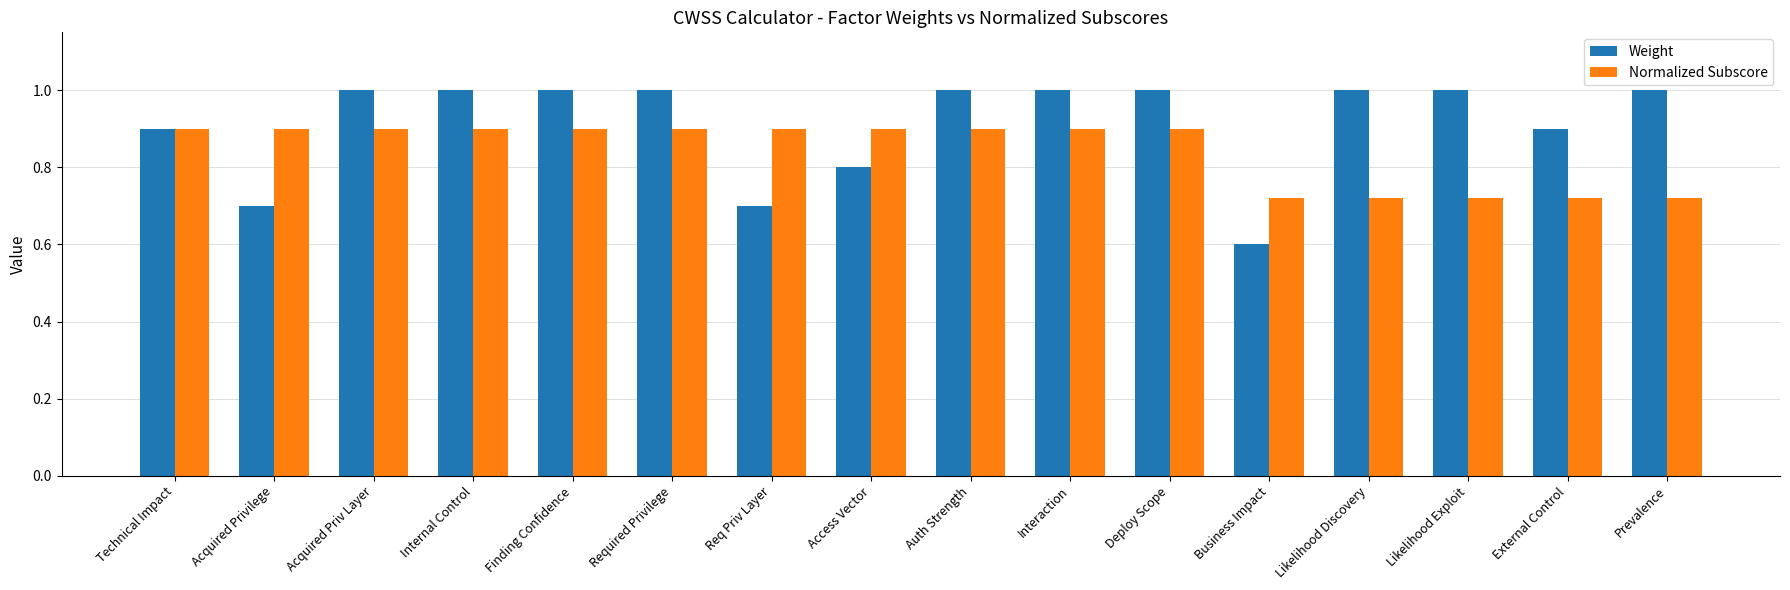

What is the total value across all series at Auth Strength?

1.9